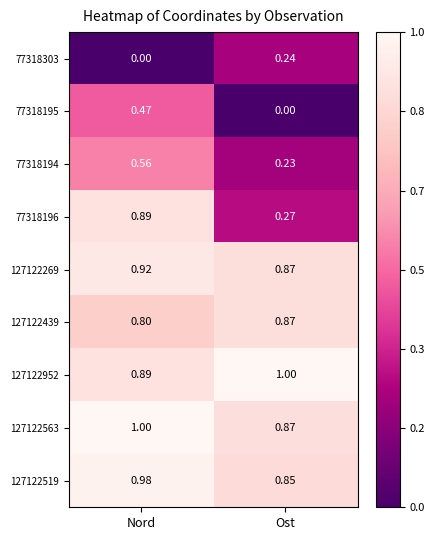

Which category has the highest value in the 77318196 series?

Nord